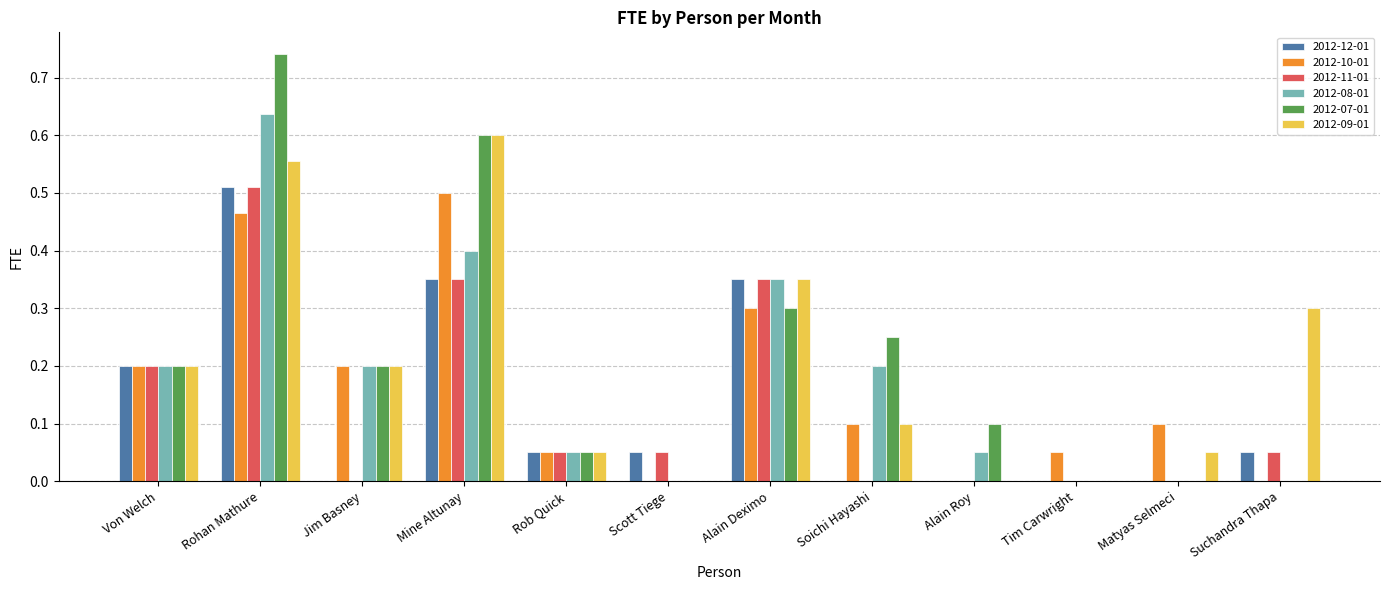

Which series changed the most between Scott Tiege and Suchandra Thapa?

2012-09-01